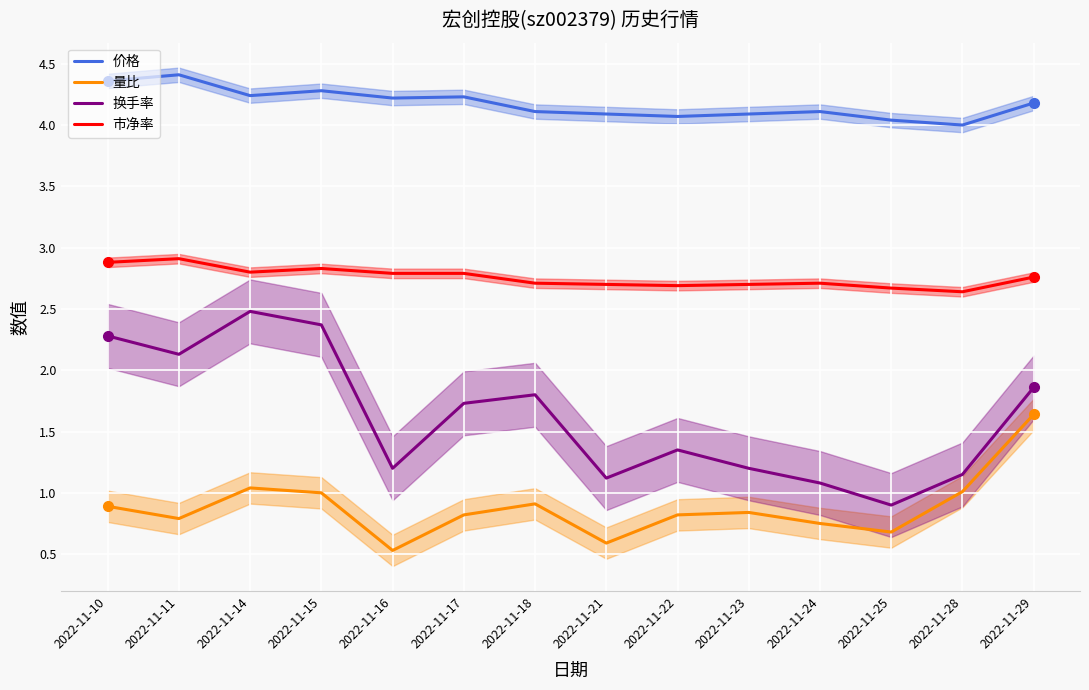

Is the value of 市净率 at 2022-11-10 greater than the value of 量比 at 2022-11-28?

Yes